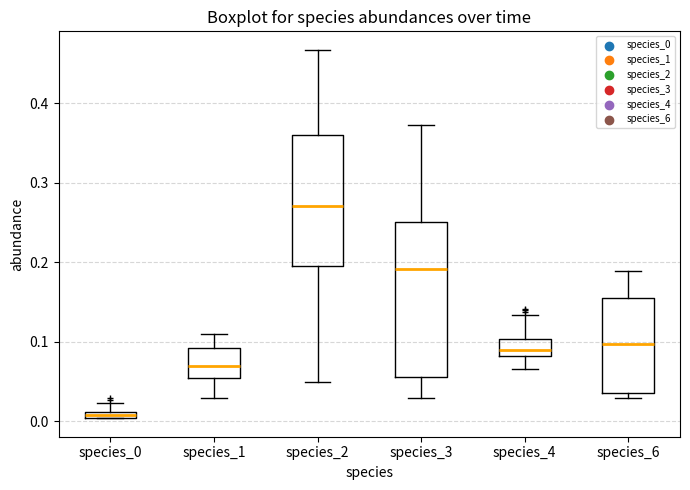

Which box has the lowest median line?

species_0